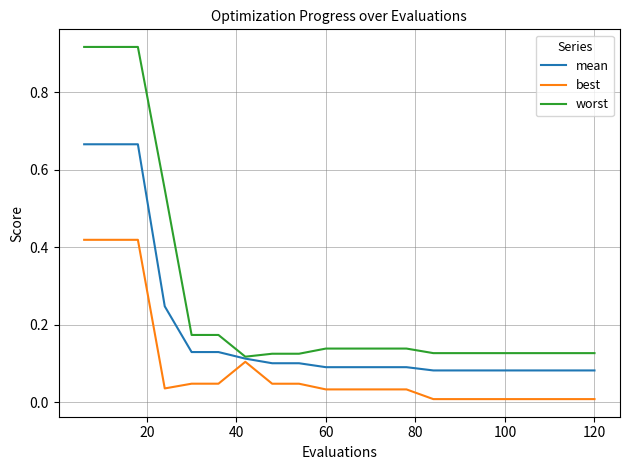

Rank the series by their maximum value, from highest to lowest.

worst, mean, best